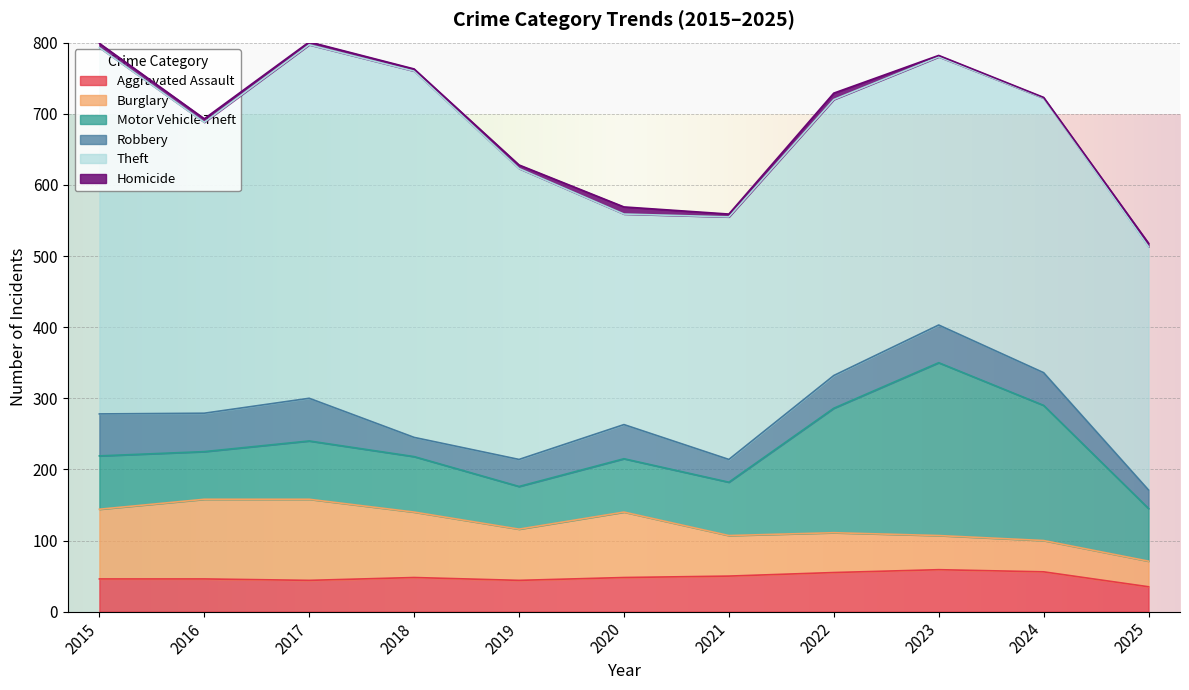

What is the sum of all Theft values?

4475